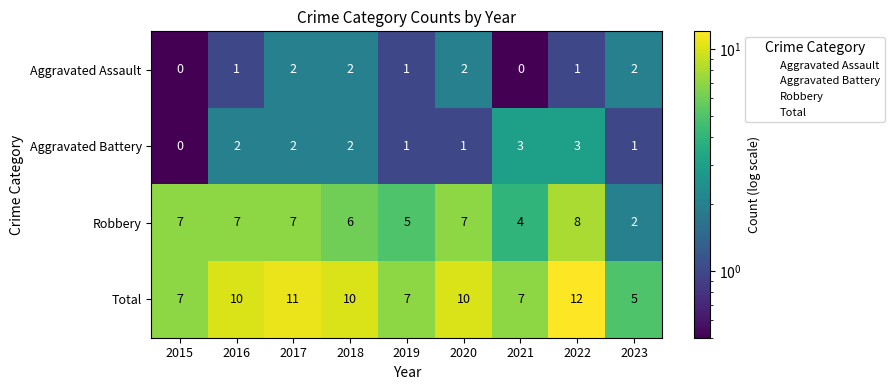

The value of Aggravated Assault at 2023 is 2. True or false?

True